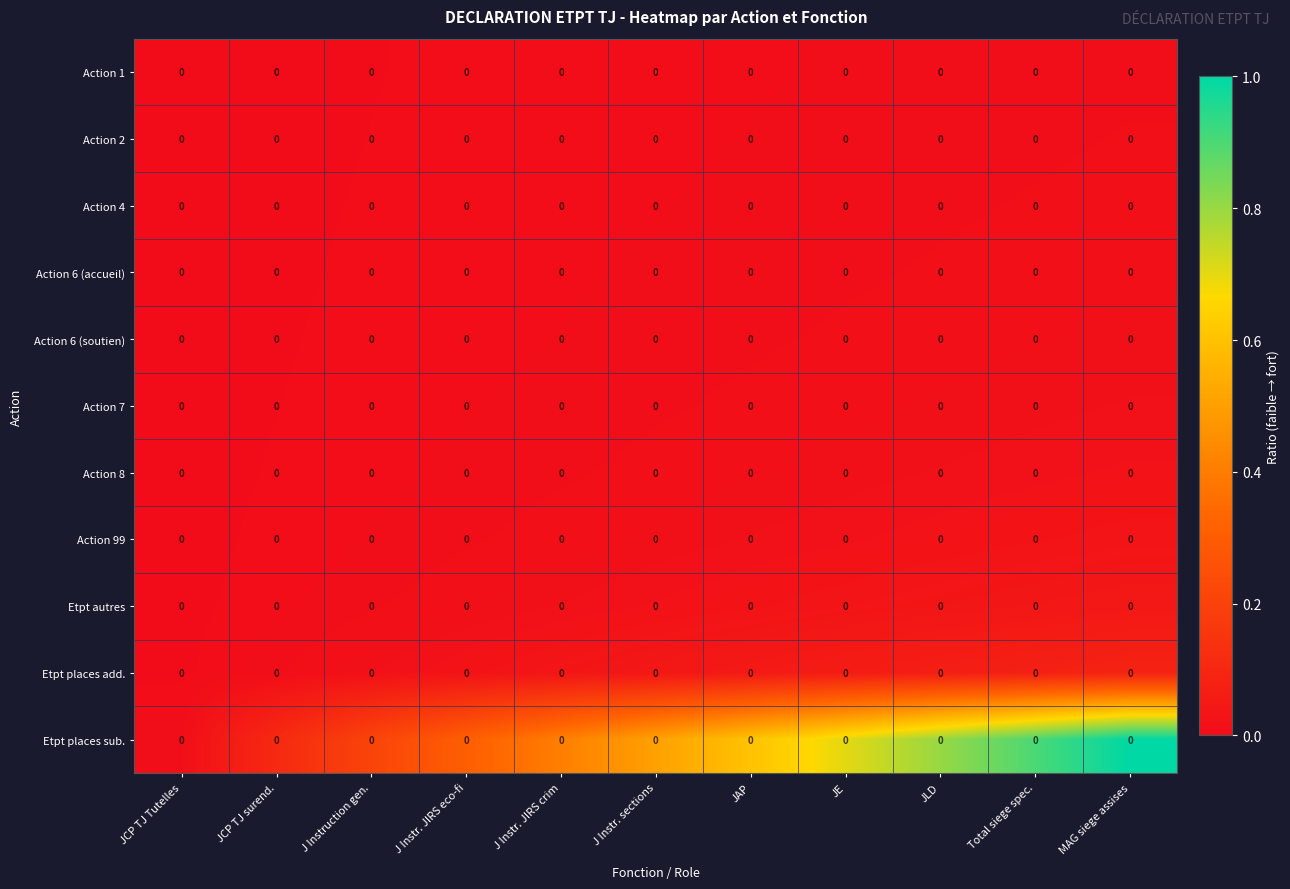

Is it true that Action 8 equals 0.0 at J Instr. sections?

True